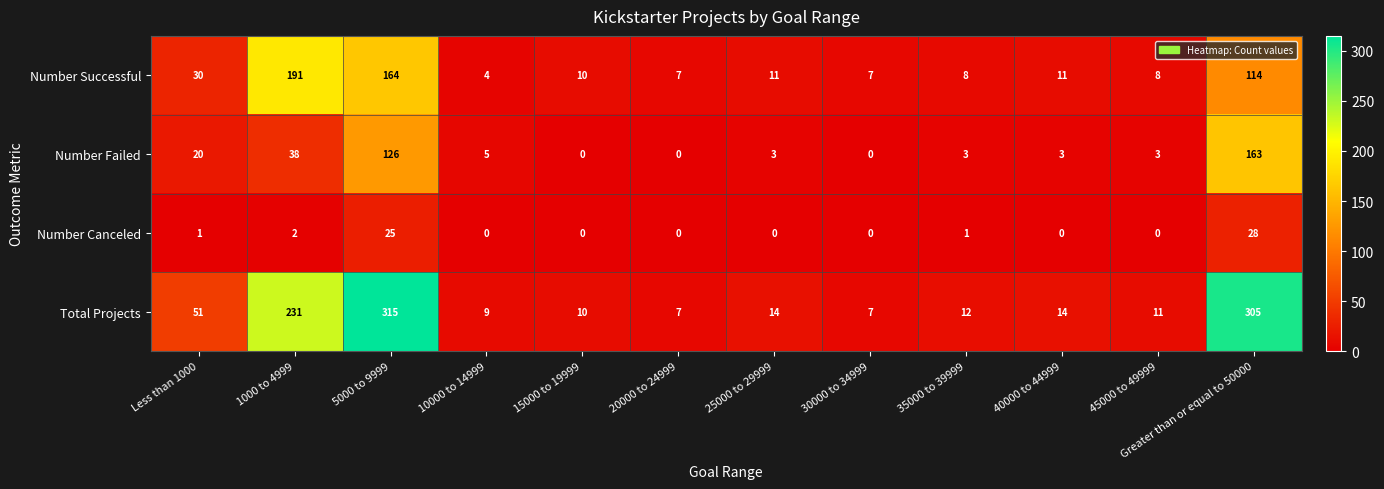

What is the greatest value displayed?

315